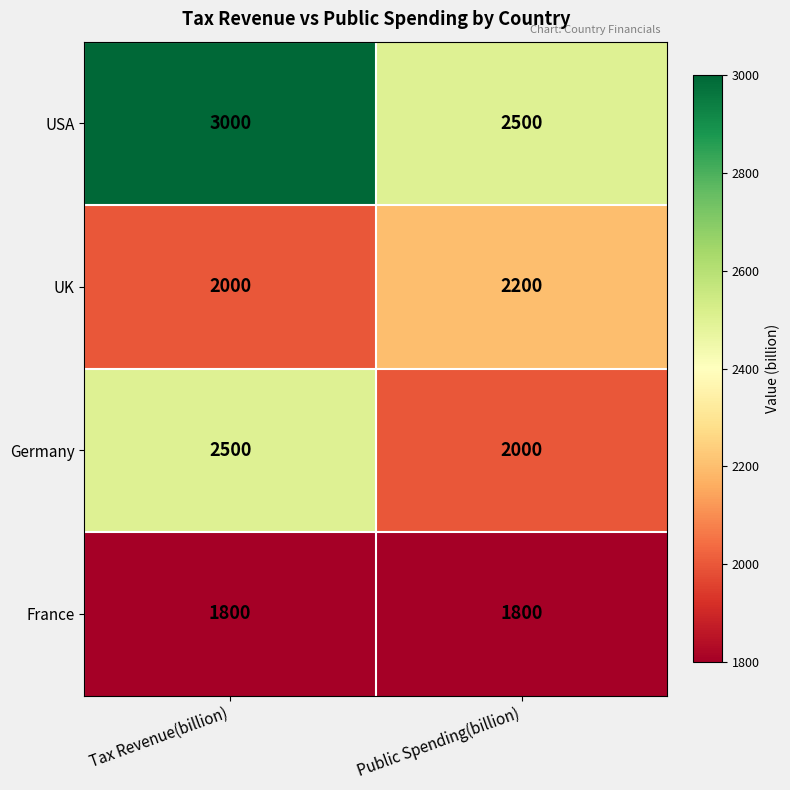

What is the lowest value of the Germany series?

2000